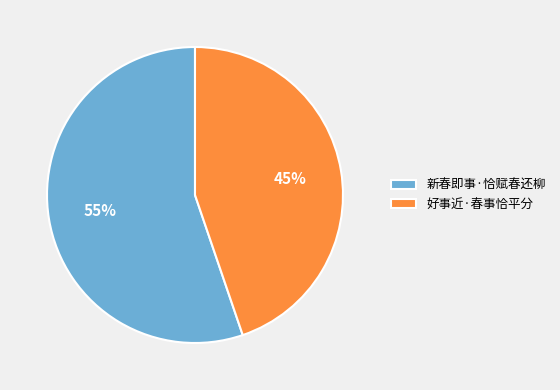

How many slices are in this pie chart?

2